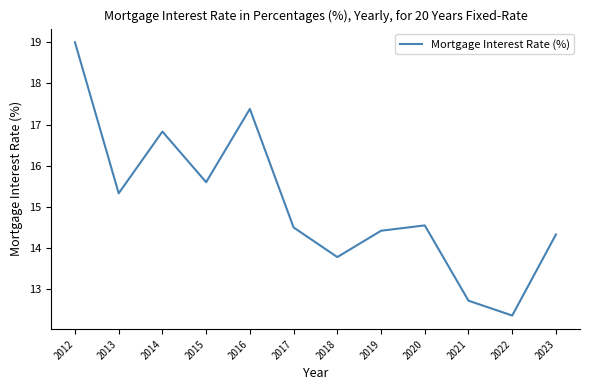

Where is the first local minimum?

2013